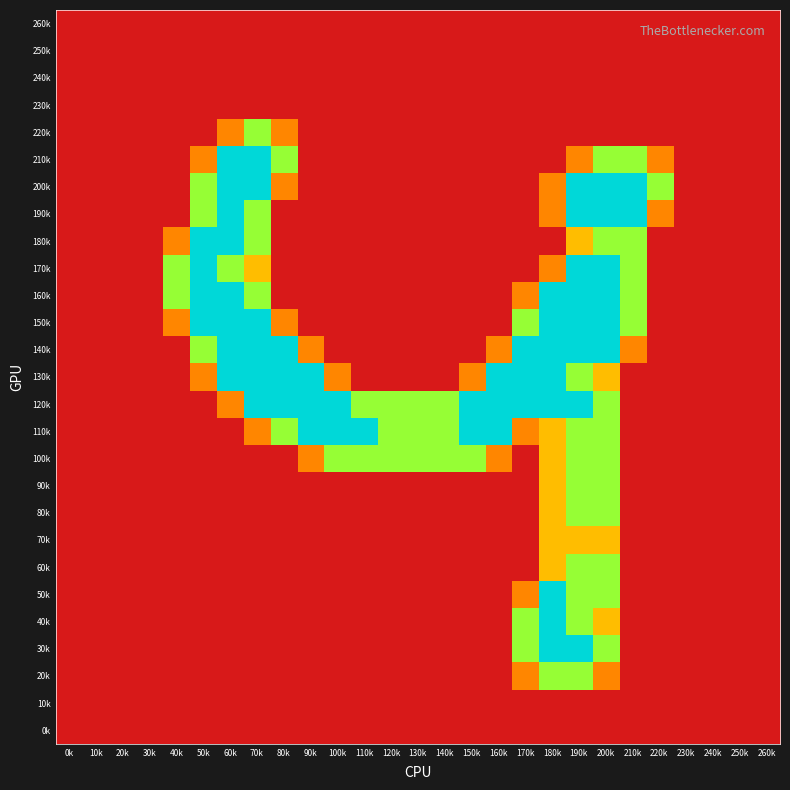

Reading right to left, list all the values displayed in this chart.

260k: 260k=0.0	250k=0.0	240k=0.0	230k=0.0	220k=0.0	210k=0.0	200k=0.0	190k=0.0	180k=0.0	170k=0.0	160k=0.0	150k=0.0	140k=0.0	130k=0.0	120k=0.0	110k=0.0	100k=0.0	90k=0.0	80k=0.0	70k=0.0	60k=0.0	50k=0.0	40k=0.0	30k=0.0	20k=0.0	10k=0.0	0k=0.0
250k: 260k=0.0	250k=0.0	240k=0.0	230k=0.0	220k=0.0	210k=0.0	200k=0.0	190k=0.0	180k=0.0	170k=0.0	160k=0.0	150k=0.0	140k=0.0	130k=0.0	120k=0.0	110k=0.0	100k=0.0	90k=0.0	80k=0.0	70k=0.0	60k=0.0	50k=0.0	40k=0.0	30k=0.0	20k=0.0	10k=0.0	0k=0.0
240k: 260k=0.0	250k=0.0	240k=0.0	230k=0.0	220k=0.0	210k=0.0	200k=0.0	190k=0.0	180k=0.0	170k=0.0	160k=0.0	150k=0.0	140k=0.0	130k=0.0	120k=0.0	110k=0.0	100k=0.0	90k=0.0	80k=0.0	70k=0.0	60k=0.0	50k=0.0	40k=0.0	30k=0.0	20k=0.0	10k=0.0	0k=0.0
230k: 260k=0.0	250k=0.0	240k=0.0	230k=0.0	220k=0.0	210k=0.0	200k=0.0	190k=0.0	180k=0.0	170k=0.0	160k=0.0	150k=0.0	140k=0.0	130k=0.0	120k=0.0	110k=0.0	100k=0.0	90k=0.0	80k=0.0	70k=0.0	60k=0.0	50k=0.0	40k=0.0	30k=0.0	20k=0.0	10k=0.0	0k=0.0
220k: 260k=0.0	250k=0.0	240k=0.0	230k=0.0	220k=0.0	210k=0.0	200k=0.0	190k=0.0	180k=0.0	170k=0.0	160k=0.0	150k=0.0	140k=0.0	130k=0.0	120k=0.0	110k=0.0	100k=0.0	90k=0.0	80k=0.8	70k=1.5	60k=0.8	50k=0.0	40k=0.0	30k=0.0	20k=0.0	10k=0.0	0k=0.0
210k: 260k=0.0	250k=0.0	240k=0.0	230k=0.0	220k=0.8	210k=1.5	200k=1.5	190k=0.8	180k=0.0	170k=0.0	160k=0.0	150k=0.0	140k=0.0	130k=0.0	120k=0.0	110k=0.0	100k=0.0	90k=0.0	80k=1.5	70k=2.0	60k=2.0	50k=0.8	40k=0.0	30k=0.0	20k=0.0	10k=0.0	0k=0.0
200k: 260k=0.0	250k=0.0	240k=0.0	230k=0.0	220k=1.5	210k=2.0	200k=2.0	190k=2.0	180k=0.8	170k=0.0	160k=0.0	150k=0.0	140k=0.0	130k=0.0	120k=0.0	110k=0.0	100k=0.0	90k=0.0	80k=0.8	70k=2.0	60k=2.0	50k=1.5	40k=0.0	30k=0.0	20k=0.0	10k=0.0	0k=0.0
190k: 260k=0.0	250k=0.0	240k=0.0	230k=0.0	220k=0.8	210k=2.0	200k=2.0	190k=2.0	180k=0.8	170k=0.0	160k=0.0	150k=0.0	140k=0.0	130k=0.0	120k=0.0	110k=0.0	100k=0.0	90k=0.0	80k=0.0	70k=1.5	60k=2.0	50k=1.5	40k=0.0	30k=0.0	20k=0.0	10k=0.0	0k=0.0
180k: 260k=0.0	250k=0.0	240k=0.0	230k=0.0	220k=0.0	210k=1.5	200k=1.5	190k=1.0	180k=0.0	170k=0.0	160k=0.0	150k=0.0	140k=0.0	130k=0.0	120k=0.0	110k=0.0	100k=0.0	90k=0.0	80k=0.0	70k=1.5	60k=2.0	50k=2.0	40k=0.8	30k=0.0	20k=0.0	10k=0.0	0k=0.0
170k: 260k=0.0	250k=0.0	240k=0.0	230k=0.0	220k=0.0	210k=1.5	200k=2.0	190k=2.0	180k=0.8	170k=0.0	160k=0.0	150k=0.0	140k=0.0	130k=0.0	120k=0.0	110k=0.0	100k=0.0	90k=0.0	80k=0.0	70k=1.0	60k=1.5	50k=2.0	40k=1.5	30k=0.0	20k=0.0	10k=0.0	0k=0.0
160k: 260k=0.0	250k=0.0	240k=0.0	230k=0.0	220k=0.0	210k=1.5	200k=2.0	190k=2.0	180k=2.0	170k=0.8	160k=0.0	150k=0.0	140k=0.0	130k=0.0	120k=0.0	110k=0.0	100k=0.0	90k=0.0	80k=0.0	70k=1.5	60k=2.0	50k=2.0	40k=1.5	30k=0.0	20k=0.0	10k=0.0	0k=0.0
150k: 260k=0.0	250k=0.0	240k=0.0	230k=0.0	220k=0.0	210k=1.5	200k=2.0	190k=2.0	180k=2.0	170k=1.5	160k=0.0	150k=0.0	140k=0.0	130k=0.0	120k=0.0	110k=0.0	100k=0.0	90k=0.0	80k=0.8	70k=2.0	60k=2.0	50k=2.0	40k=0.8	30k=0.0	20k=0.0	10k=0.0	0k=0.0
140k: 260k=0.0	250k=0.0	240k=0.0	230k=0.0	220k=0.0	210k=0.8	200k=2.0	190k=2.0	180k=2.0	170k=2.0	160k=0.8	150k=0.0	140k=0.0	130k=0.0	120k=0.0	110k=0.0	100k=0.0	90k=0.8	80k=2.0	70k=2.0	60k=2.0	50k=1.5	40k=0.0	30k=0.0	20k=0.0	10k=0.0	0k=0.0
130k: 260k=0.0	250k=0.0	240k=0.0	230k=0.0	220k=0.0	210k=0.0	200k=1.0	190k=1.5	180k=2.0	170k=2.0	160k=2.0	150k=0.8	140k=0.0	130k=0.0	120k=0.0	110k=0.0	100k=0.8	90k=2.0	80k=2.0	70k=2.0	60k=2.0	50k=0.8	40k=0.0	30k=0.0	20k=0.0	10k=0.0	0k=0.0
120k: 260k=0.0	250k=0.0	240k=0.0	230k=0.0	220k=0.0	210k=0.0	200k=1.5	190k=2.0	180k=2.0	170k=2.0	160k=2.0	150k=2.0	140k=1.5	130k=1.5	120k=1.5	110k=1.5	100k=2.0	90k=2.0	80k=2.0	70k=2.0	60k=0.8	50k=0.0	40k=0.0	30k=0.0	20k=0.0	10k=0.0	0k=0.0
110k: 260k=0.0	250k=0.0	240k=0.0	230k=0.0	220k=0.0	210k=0.0	200k=1.5	190k=1.5	180k=1.0	170k=0.8	160k=2.0	150k=2.0	140k=1.5	130k=1.5	120k=1.5	110k=2.0	100k=2.0	90k=2.0	80k=1.5	70k=0.8	60k=0.0	50k=0.0	40k=0.0	30k=0.0	20k=0.0	10k=0.0	0k=0.0
100k: 260k=0.0	250k=0.0	240k=0.0	230k=0.0	220k=0.0	210k=0.0	200k=1.5	190k=1.5	180k=1.0	170k=0.0	160k=0.8	150k=1.5	140k=1.5	130k=1.5	120k=1.5	110k=1.5	100k=1.5	90k=0.8	80k=0.0	70k=0.0	60k=0.0	50k=0.0	40k=0.0	30k=0.0	20k=0.0	10k=0.0	0k=0.0
90k: 260k=0.0	250k=0.0	240k=0.0	230k=0.0	220k=0.0	210k=0.0	200k=1.5	190k=1.5	180k=1.0	170k=0.0	160k=0.0	150k=0.0	140k=0.0	130k=0.0	120k=0.0	110k=0.0	100k=0.0	90k=0.0	80k=0.0	70k=0.0	60k=0.0	50k=0.0	40k=0.0	30k=0.0	20k=0.0	10k=0.0	0k=0.0
80k: 260k=0.0	250k=0.0	240k=0.0	230k=0.0	220k=0.0	210k=0.0	200k=1.5	190k=1.5	180k=1.0	170k=0.0	160k=0.0	150k=0.0	140k=0.0	130k=0.0	120k=0.0	110k=0.0	100k=0.0	90k=0.0	80k=0.0	70k=0.0	60k=0.0	50k=0.0	40k=0.0	30k=0.0	20k=0.0	10k=0.0	0k=0.0
70k: 260k=0.0	250k=0.0	240k=0.0	230k=0.0	220k=0.0	210k=0.0	200k=1.0	190k=1.0	180k=1.0	170k=0.0	160k=0.0	150k=0.0	140k=0.0	130k=0.0	120k=0.0	110k=0.0	100k=0.0	90k=0.0	80k=0.0	70k=0.0	60k=0.0	50k=0.0	40k=0.0	30k=0.0	20k=0.0	10k=0.0	0k=0.0
60k: 260k=0.0	250k=0.0	240k=0.0	230k=0.0	220k=0.0	210k=0.0	200k=1.5	190k=1.5	180k=1.0	170k=0.0	160k=0.0	150k=0.0	140k=0.0	130k=0.0	120k=0.0	110k=0.0	100k=0.0	90k=0.0	80k=0.0	70k=0.0	60k=0.0	50k=0.0	40k=0.0	30k=0.0	20k=0.0	10k=0.0	0k=0.0
50k: 260k=0.0	250k=0.0	240k=0.0	230k=0.0	220k=0.0	210k=0.0	200k=1.5	190k=1.5	180k=2.0	170k=0.8	160k=0.0	150k=0.0	140k=0.0	130k=0.0	120k=0.0	110k=0.0	100k=0.0	90k=0.0	80k=0.0	70k=0.0	60k=0.0	50k=0.0	40k=0.0	30k=0.0	20k=0.0	10k=0.0	0k=0.0
40k: 260k=0.0	250k=0.0	240k=0.0	230k=0.0	220k=0.0	210k=0.0	200k=1.0	190k=1.5	180k=2.0	170k=1.5	160k=0.0	150k=0.0	140k=0.0	130k=0.0	120k=0.0	110k=0.0	100k=0.0	90k=0.0	80k=0.0	70k=0.0	60k=0.0	50k=0.0	40k=0.0	30k=0.0	20k=0.0	10k=0.0	0k=0.0
30k: 260k=0.0	250k=0.0	240k=0.0	230k=0.0	220k=0.0	210k=0.0	200k=1.5	190k=2.0	180k=2.0	170k=1.5	160k=0.0	150k=0.0	140k=0.0	130k=0.0	120k=0.0	110k=0.0	100k=0.0	90k=0.0	80k=0.0	70k=0.0	60k=0.0	50k=0.0	40k=0.0	30k=0.0	20k=0.0	10k=0.0	0k=0.0
20k: 260k=0.0	250k=0.0	240k=0.0	230k=0.0	220k=0.0	210k=0.0	200k=0.8	190k=1.5	180k=1.5	170k=0.8	160k=0.0	150k=0.0	140k=0.0	130k=0.0	120k=0.0	110k=0.0	100k=0.0	90k=0.0	80k=0.0	70k=0.0	60k=0.0	50k=0.0	40k=0.0	30k=0.0	20k=0.0	10k=0.0	0k=0.0
10k: 260k=0.0	250k=0.0	240k=0.0	230k=0.0	220k=0.0	210k=0.0	200k=0.0	190k=0.0	180k=0.0	170k=0.0	160k=0.0	150k=0.0	140k=0.0	130k=0.0	120k=0.0	110k=0.0	100k=0.0	90k=0.0	80k=0.0	70k=0.0	60k=0.0	50k=0.0	40k=0.0	30k=0.0	20k=0.0	10k=0.0	0k=0.0
0k: 260k=0.0	250k=0.0	240k=0.0	230k=0.0	220k=0.0	210k=0.0	200k=0.0	190k=0.0	180k=0.0	170k=0.0	160k=0.0	150k=0.0	140k=0.0	130k=0.0	120k=0.0	110k=0.0	100k=0.0	90k=0.0	80k=0.0	70k=0.0	60k=0.0	50k=0.0	40k=0.0	30k=0.0	20k=0.0	10k=0.0	0k=0.0